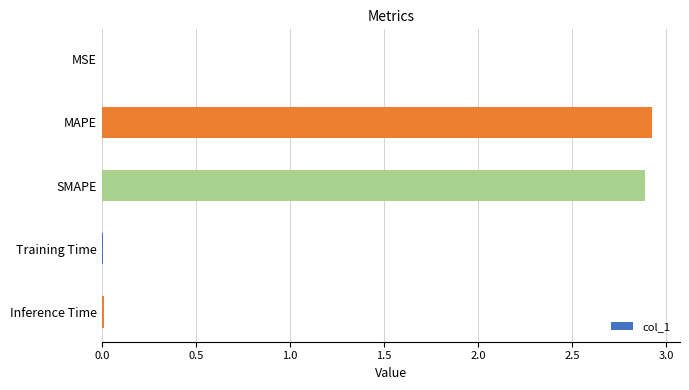

True or false: the data shows 2.9 at MAPE.

True